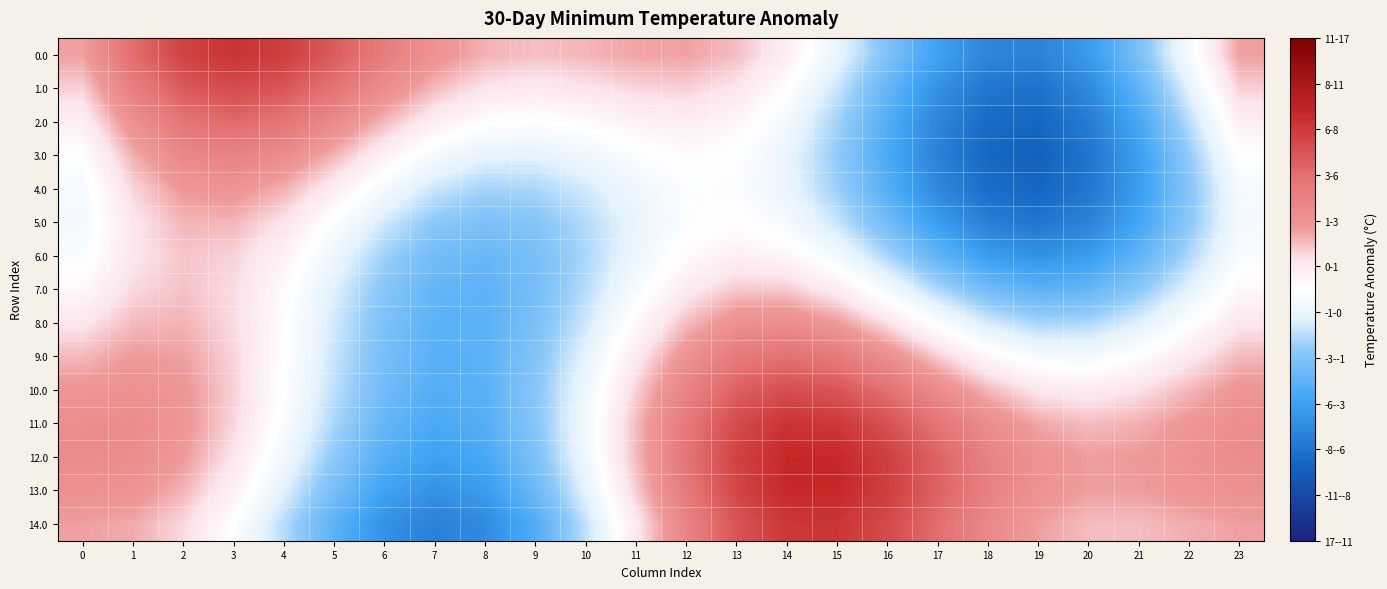

Between 9 and 7, which is larger?

7